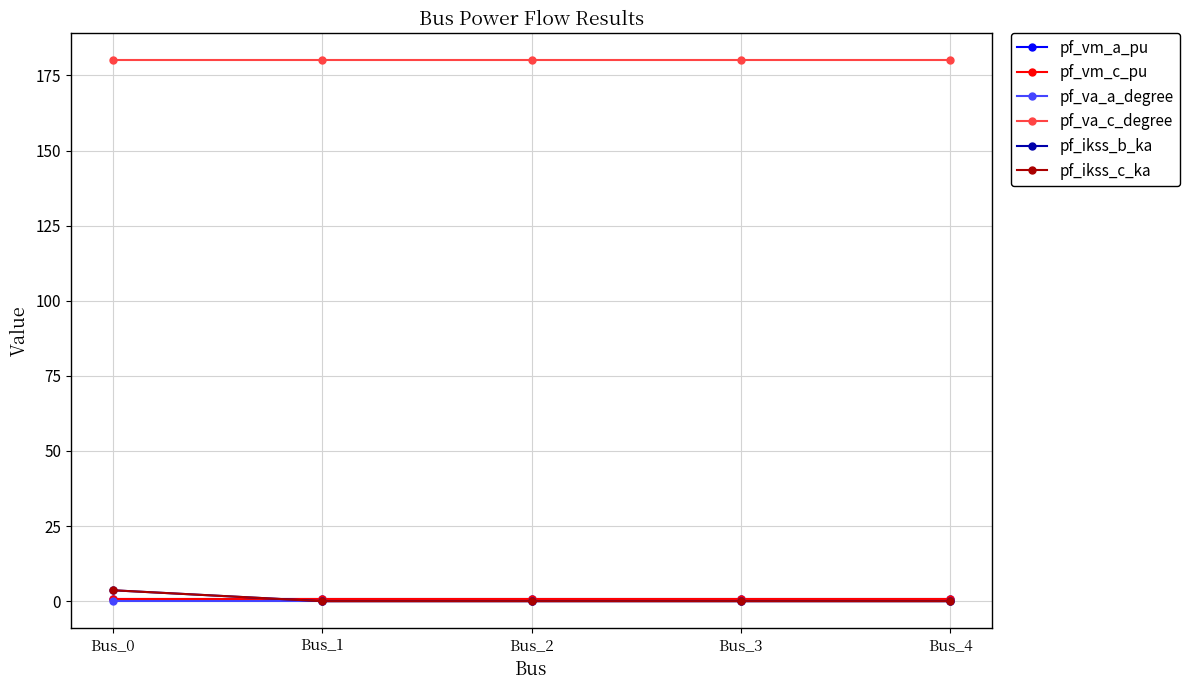

What is the spread (max minus min) of values at Bus_3?

180.0